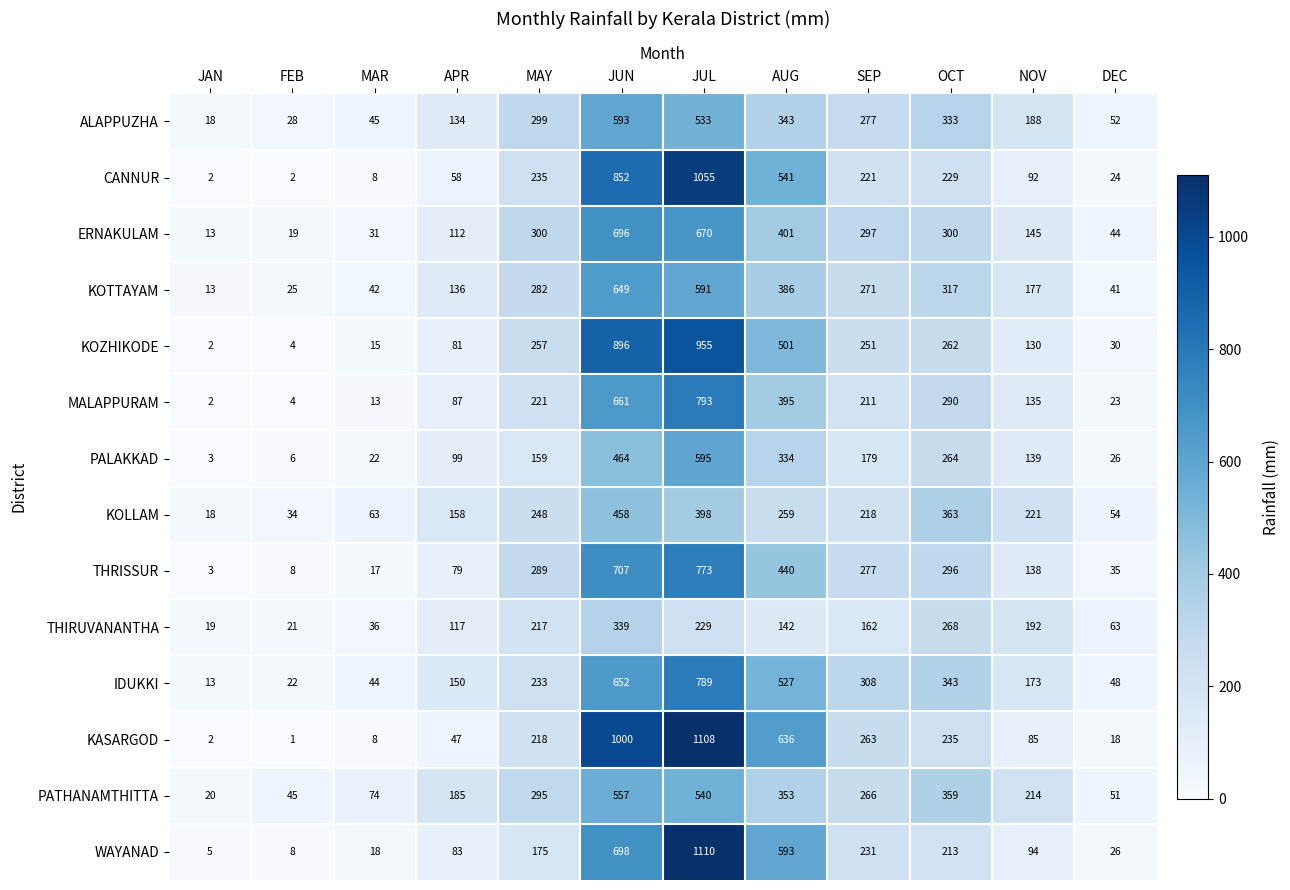

Where is CANNUR nearest to the value 528?

AUG